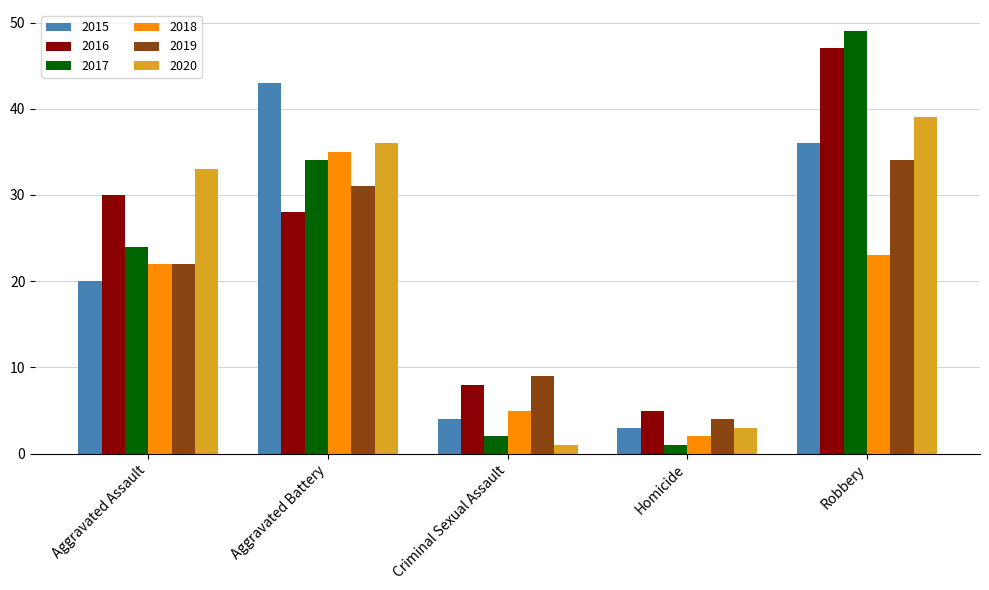

What is the difference between the 2016 values at Homicide and Criminal Sexual Assault?

3